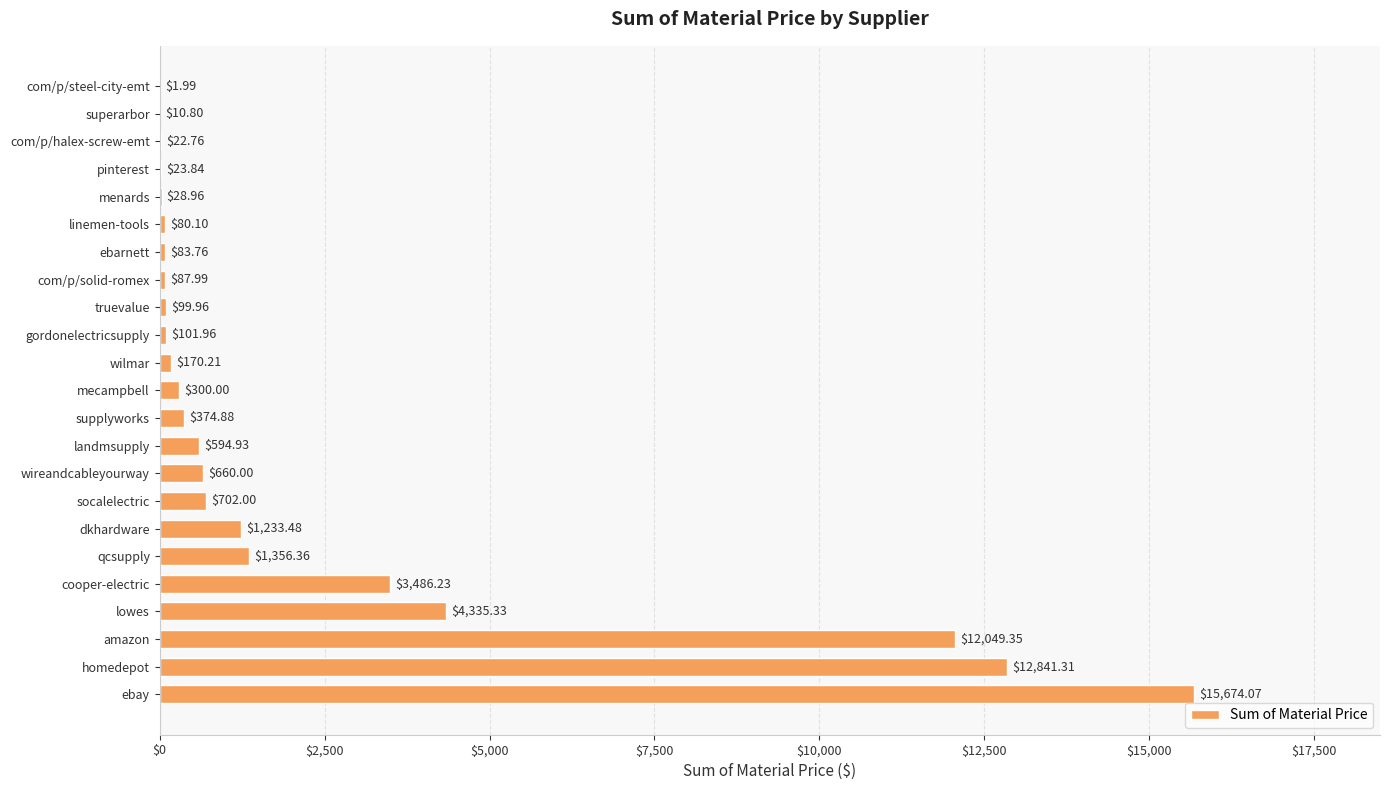

Where is the data nearest to the value 7838?

lowes